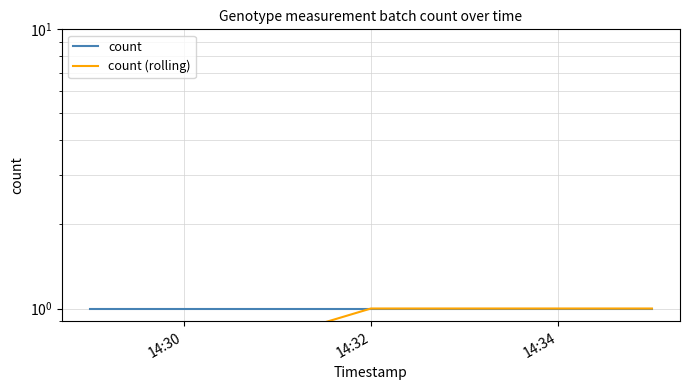

What are all the series names shown in the legend?

count, count (rolling)